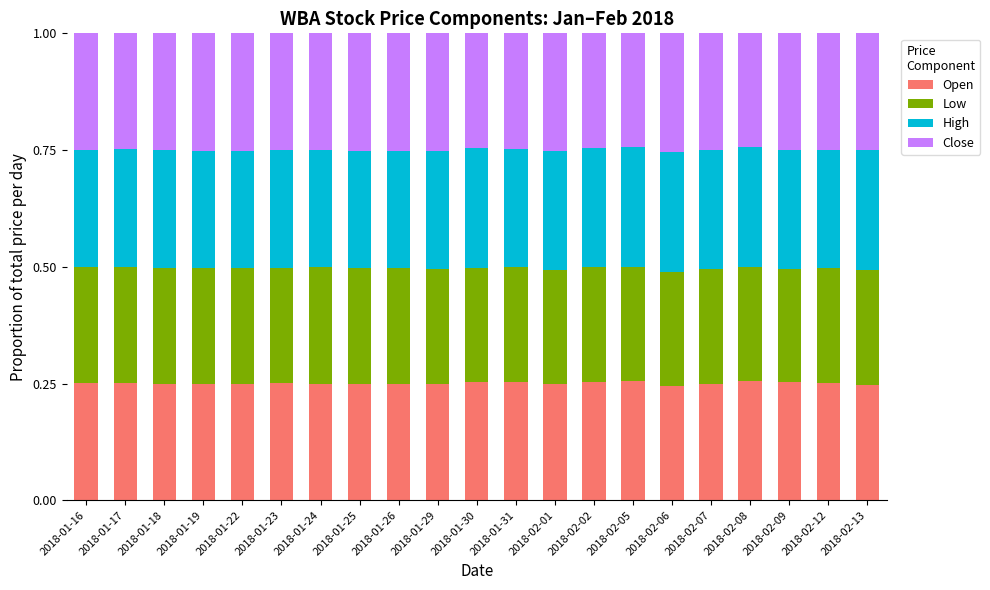

Are the bars horizontal?

No